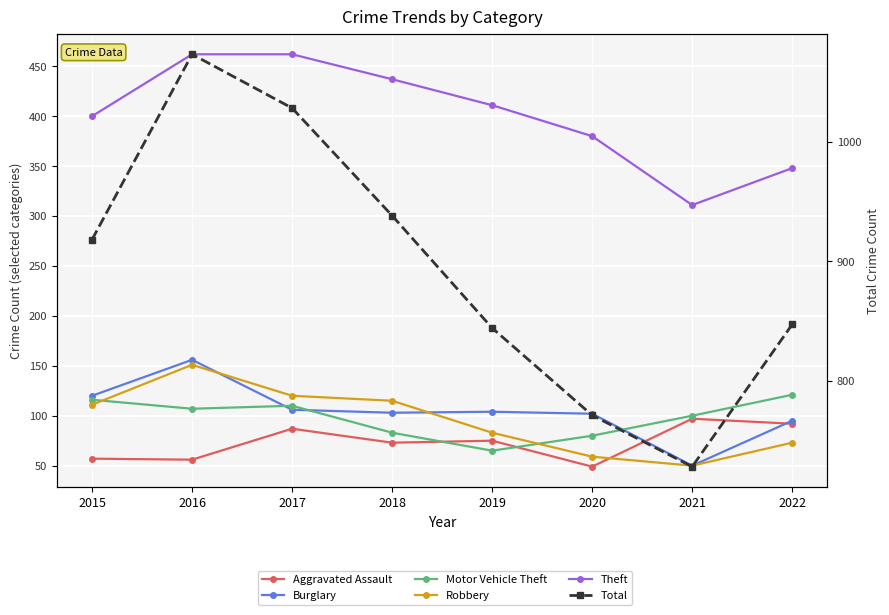

What is the greatest value displayed?

1073